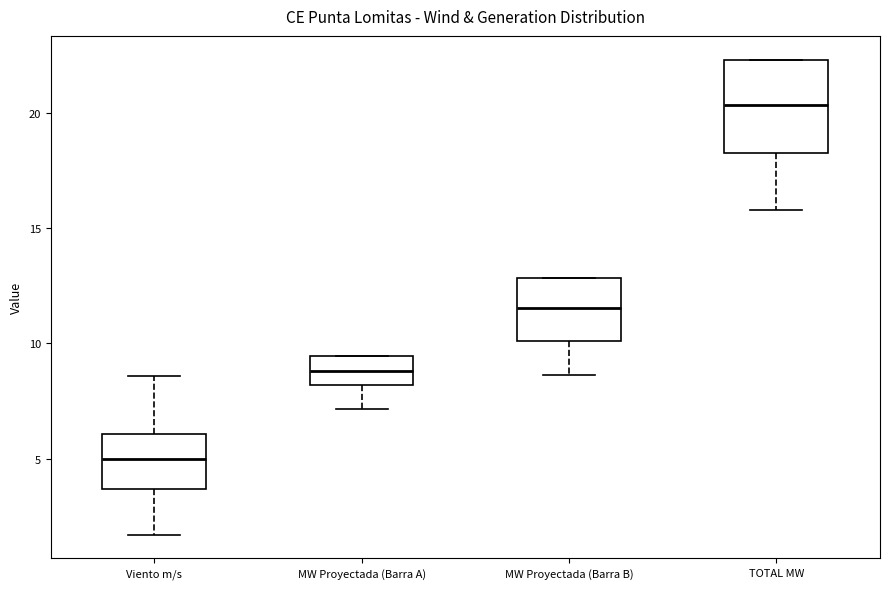

Which box has the highest median line?

TOTAL MW